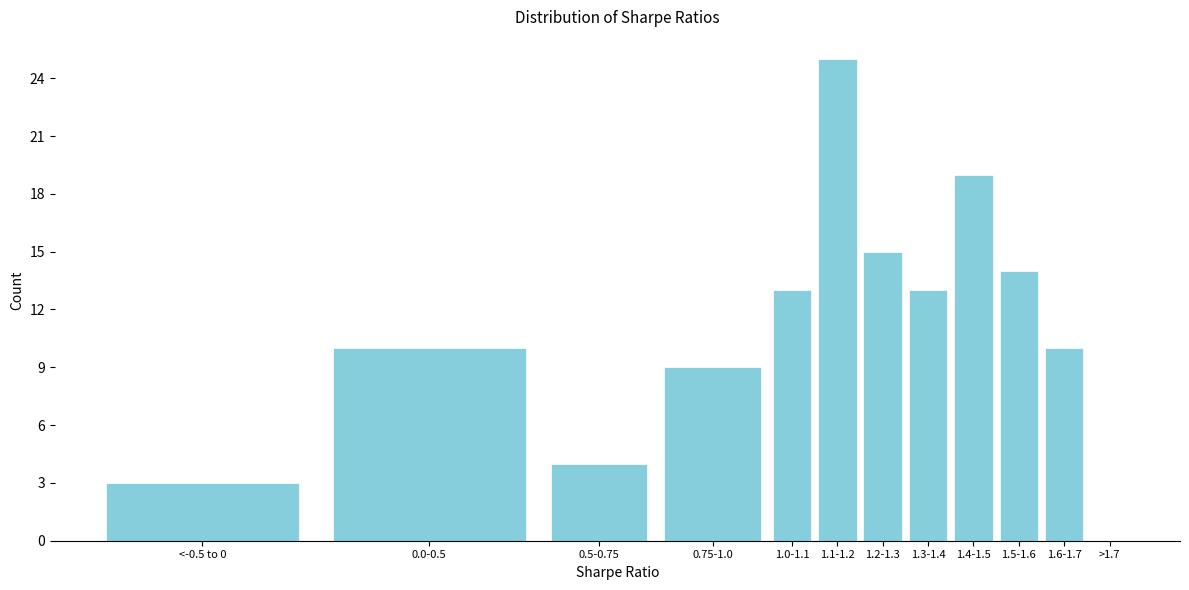

Reading left to right, list all the values displayed in this chart.

<-0.5 to 0=3	0.0-0.5=10	0.5-0.75=4	0.75-1.0=9	1.0-1.1=13	1.1-1.2=25	1.2-1.3=15	1.3-1.4=13	1.4-1.5=19	1.5-1.6=14	1.6-1.7=10	>1.7=0